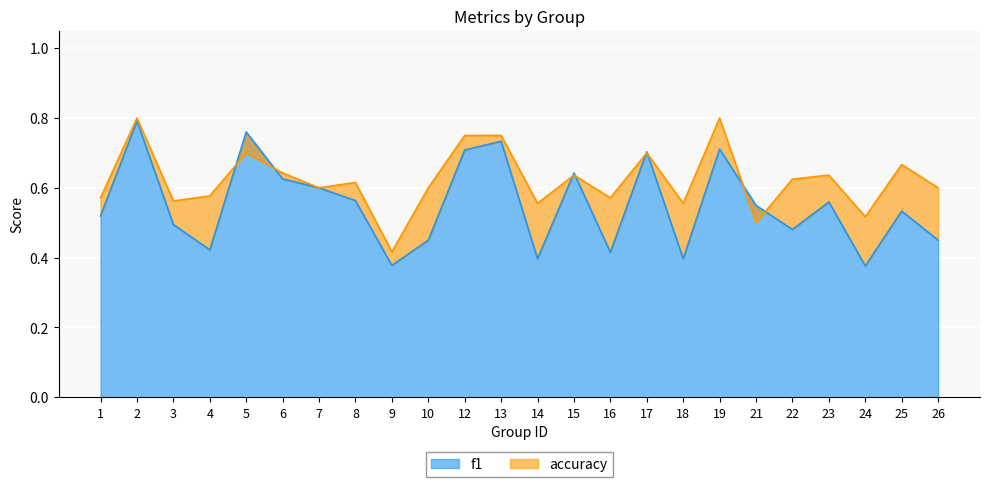

In f1, how many points are higher than both neighbors (excluding endpoints)?

8